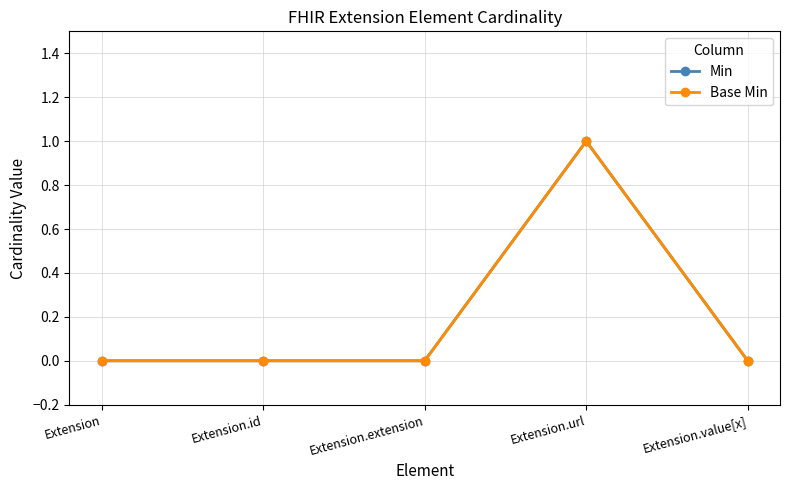

Does the chart have visible grid lines?

Yes